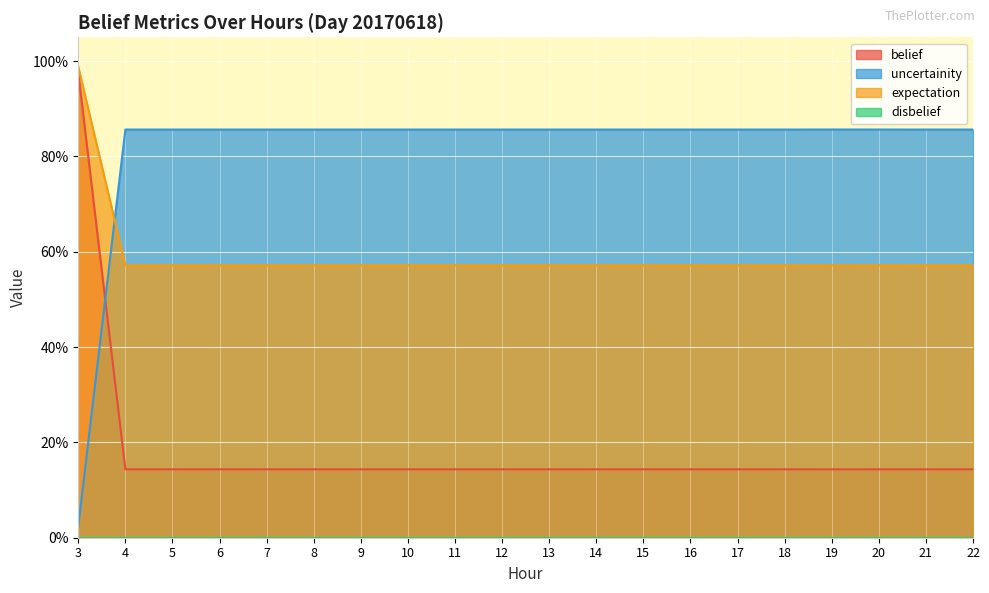

What is the difference between the highest and lowest values at 8?

0.7